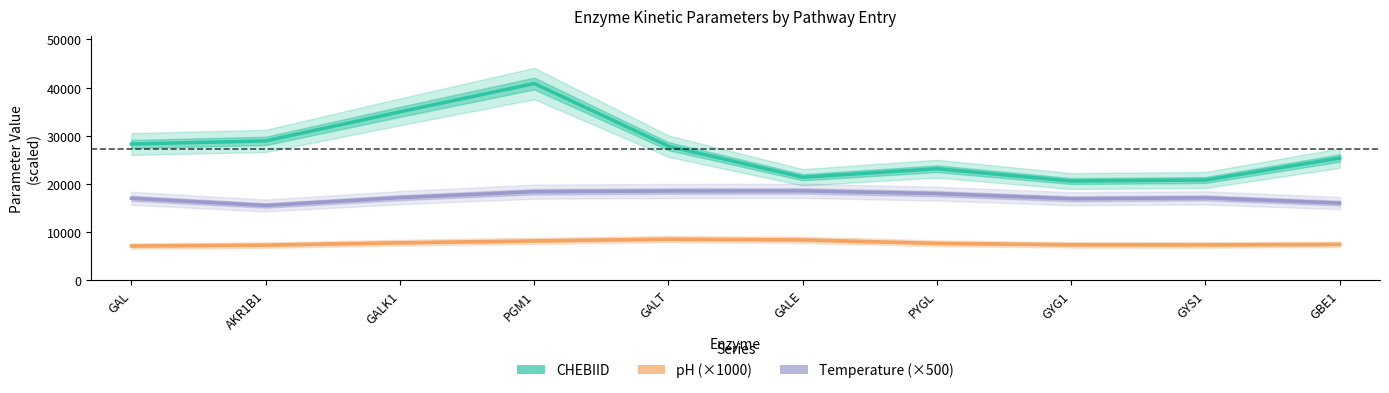

Rank the series by their average value, from highest to lowest.

CHEBIID, Temperature (×500), pH (×1000)